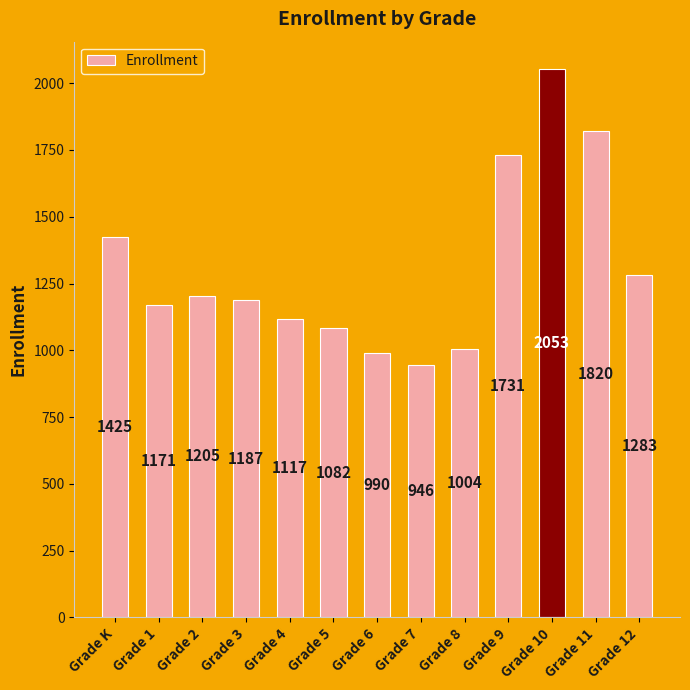

Reading left to right, extract all data points from this chart.

Grade K=1425	Grade 1=1171	Grade 2=1205	Grade 3=1187	Grade 4=1117	Grade 5=1082	Grade 6=990	Grade 7=946	Grade 8=1004	Grade 9=1731	Grade 10=2053	Grade 11=1820	Grade 12=1283